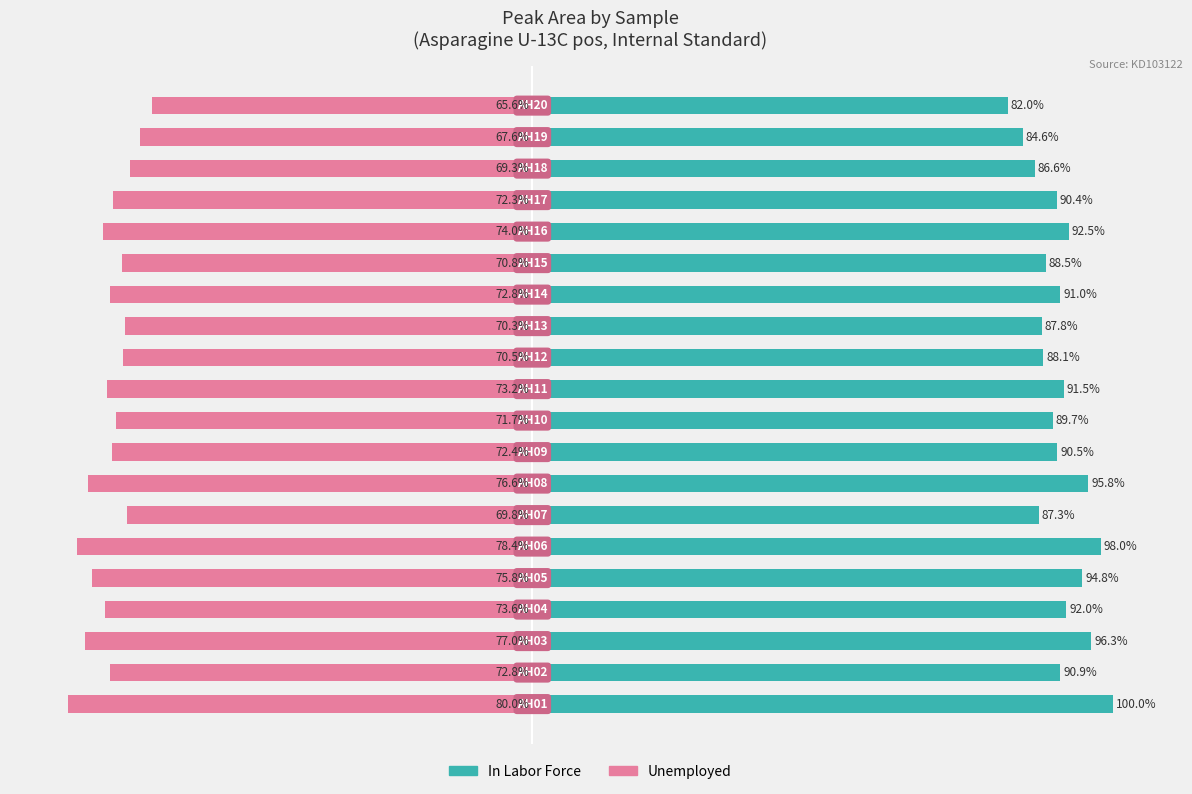

Which series has the largest total across all categories?

In Labor Force